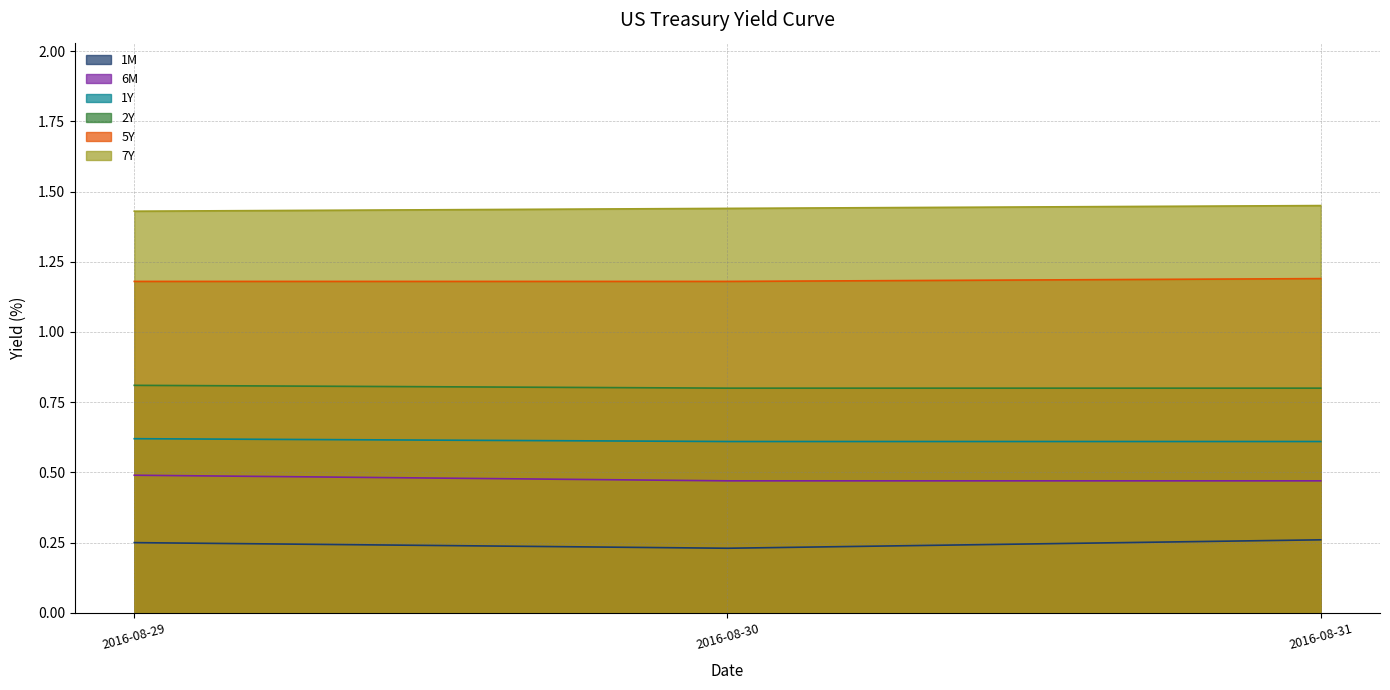

What is the sum of all 1Y values?

1.8